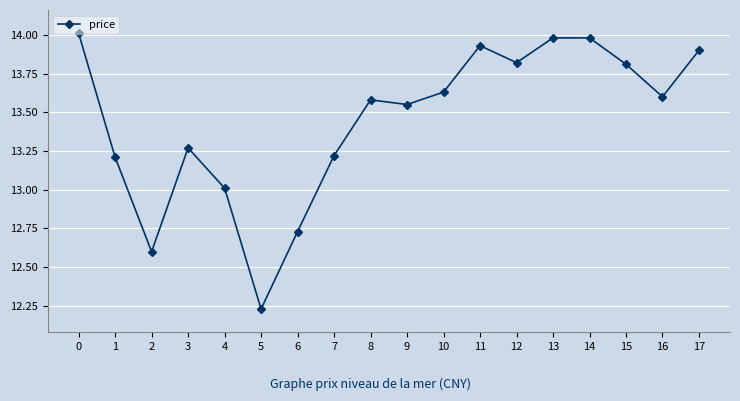

Between 11 and 8, which is larger?

11